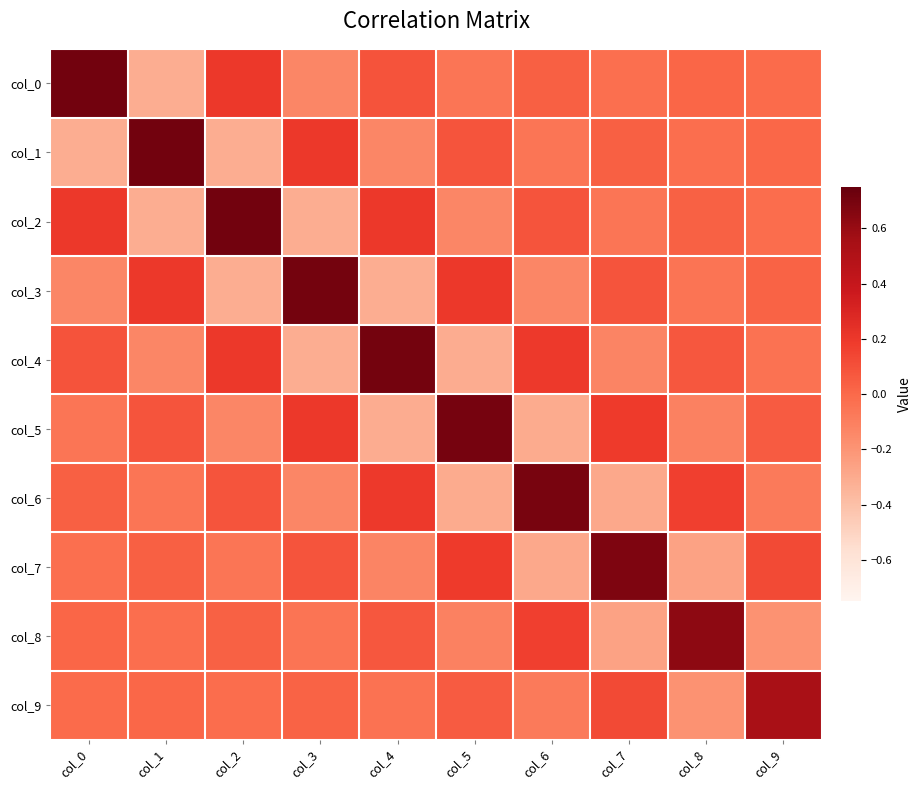

What is the total value across all series at col_4?

0.4